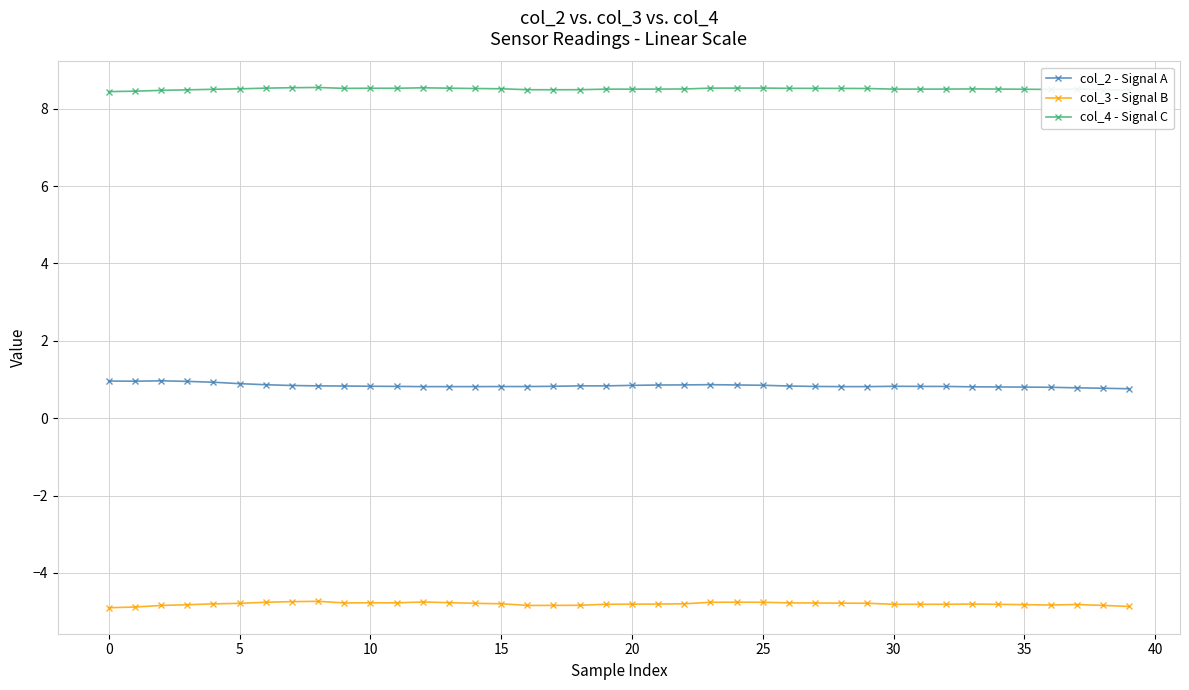

True or false: col_3 - Signal B has more than 1 interior local peaks.

True